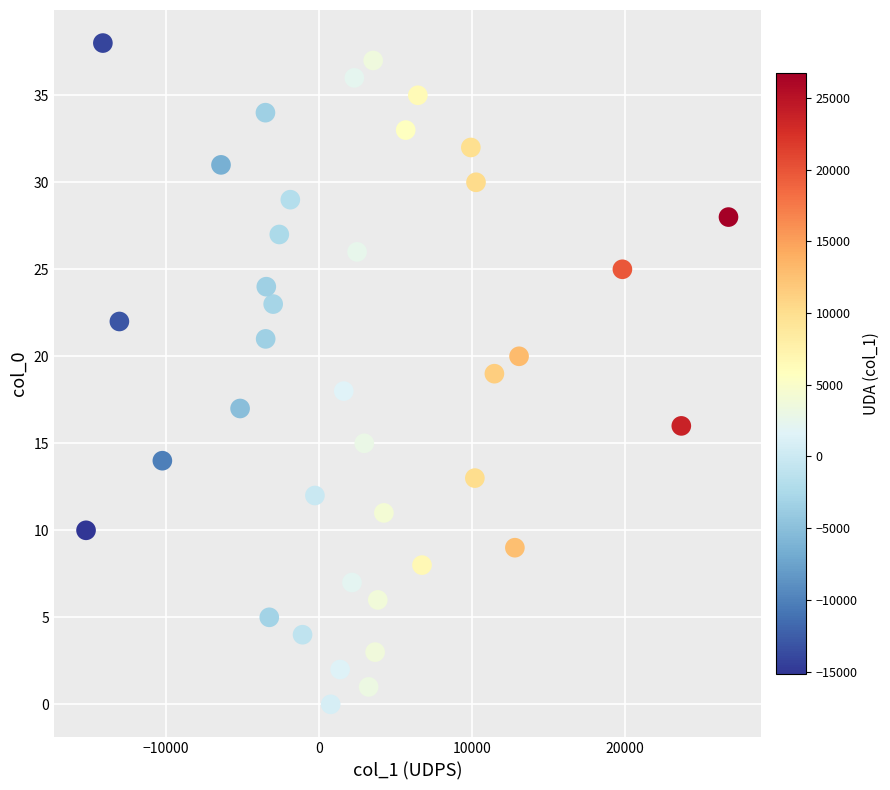

What is the range of Y values (max minus min)?

38